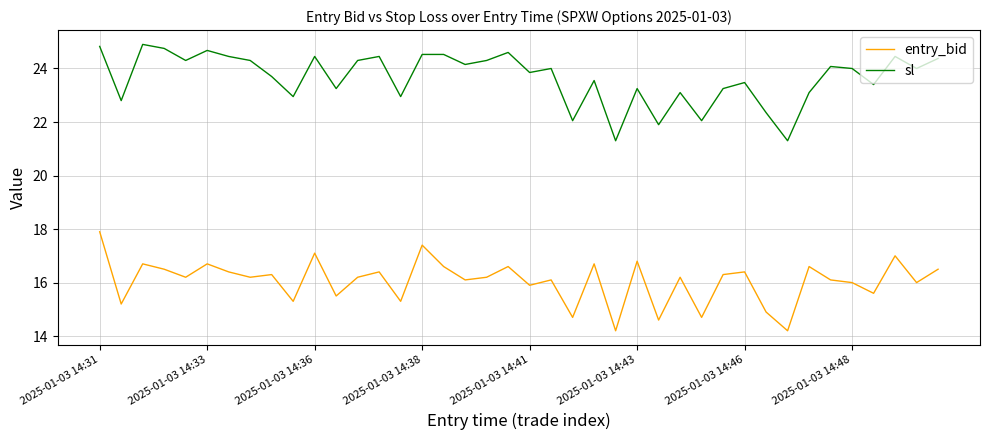

What is the minimum value shown in the chart?

14.2